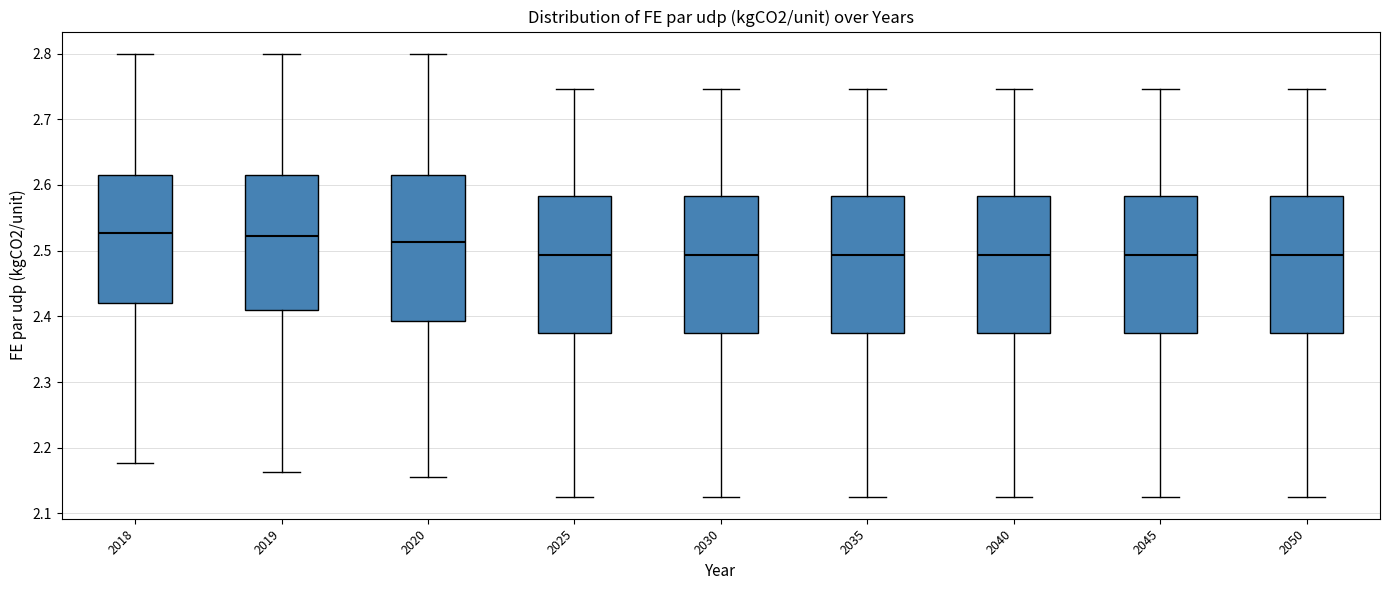

Reading left to right, transcribe this box plot: for each box, give where its median line is, the range the box spans, and where its two whiskers end, as read against the y-axis. The values are not printed on the chart, so give them approximately, as read against the axis.

2018: median 2.53, box 2.42 to 2.62, whiskers 2.18 to 2.80
2019: median 2.52, box 2.41 to 2.62, whiskers 2.16 to 2.80
2020: median 2.51, box 2.39 to 2.62, whiskers 2.16 to 2.80
2025: median 2.49, box 2.37 to 2.58, whiskers 2.13 to 2.75
2030: median 2.49, box 2.37 to 2.58, whiskers 2.13 to 2.75
2035: median 2.49, box 2.37 to 2.58, whiskers 2.13 to 2.75
2040: median 2.49, box 2.37 to 2.58, whiskers 2.13 to 2.75
2045: median 2.49, box 2.37 to 2.58, whiskers 2.13 to 2.75
2050: median 2.49, box 2.37 to 2.58, whiskers 2.13 to 2.75